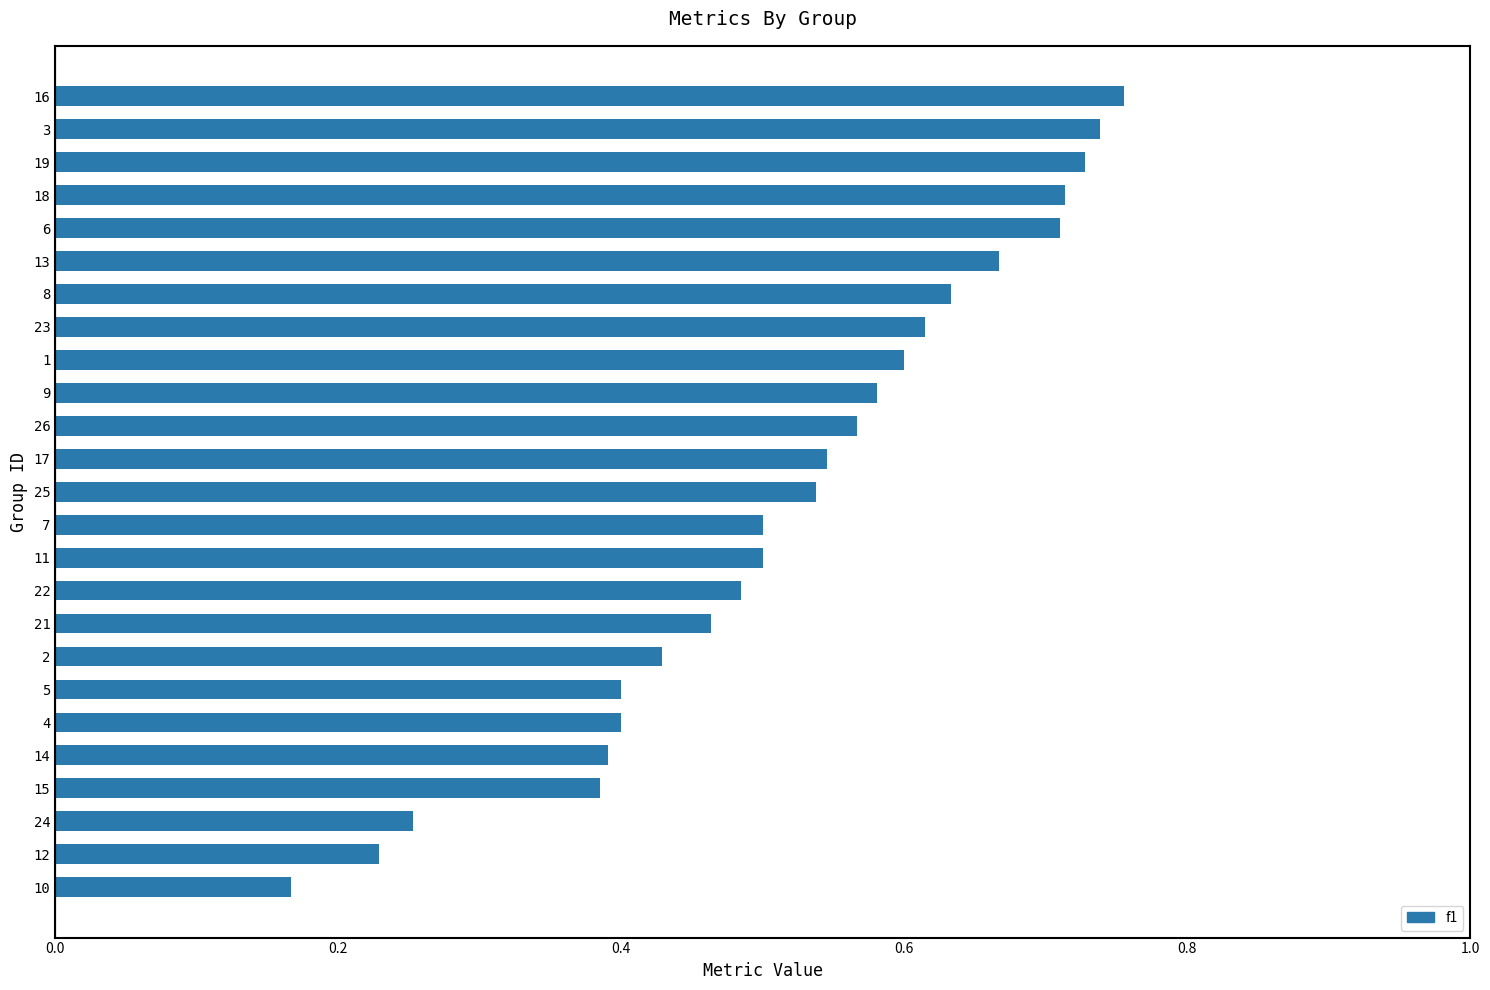

The value at 8 is 1.1. True or false?

False